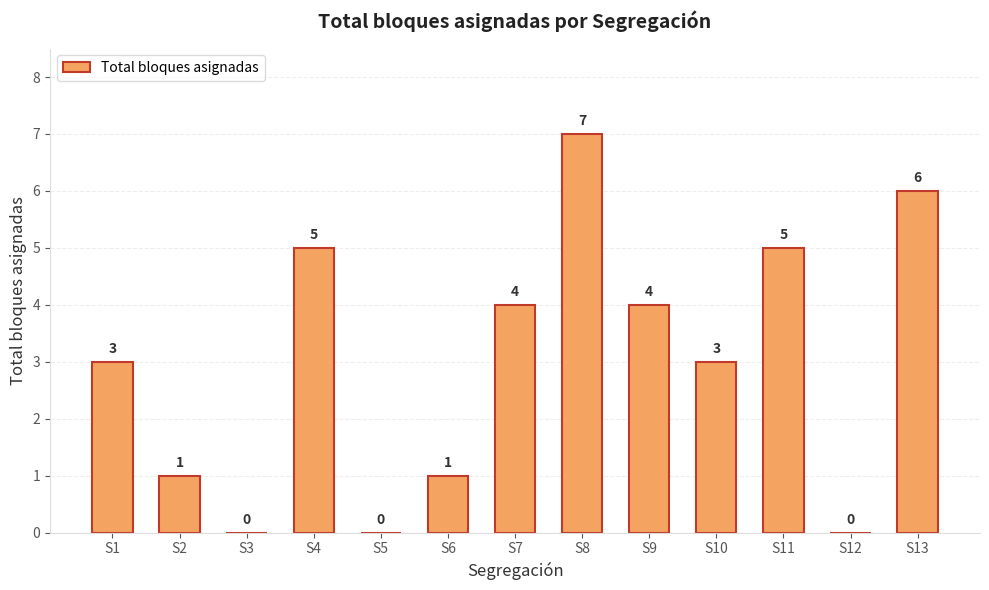

What value does the data have at S1?

3